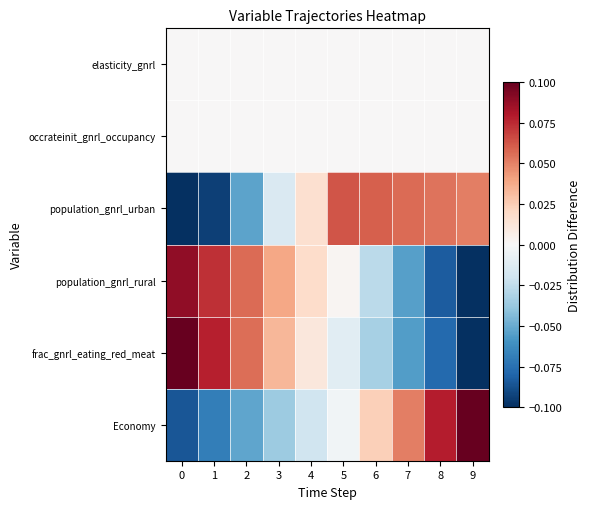

How many data points does each series have?

10